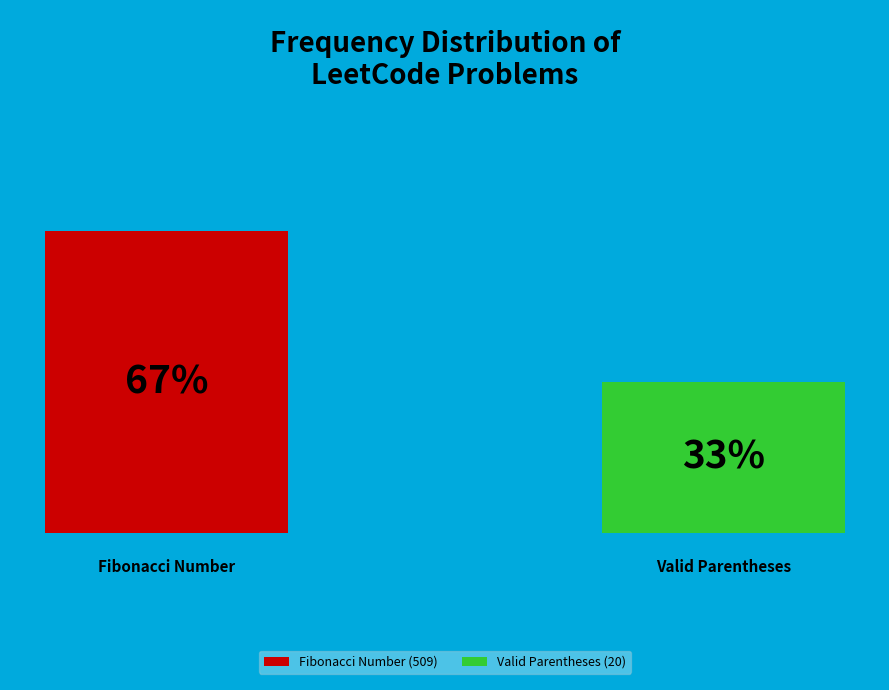

Rank the categories by value from lowest to highest.

Valid Parentheses (20), Fibonacci Number (509)